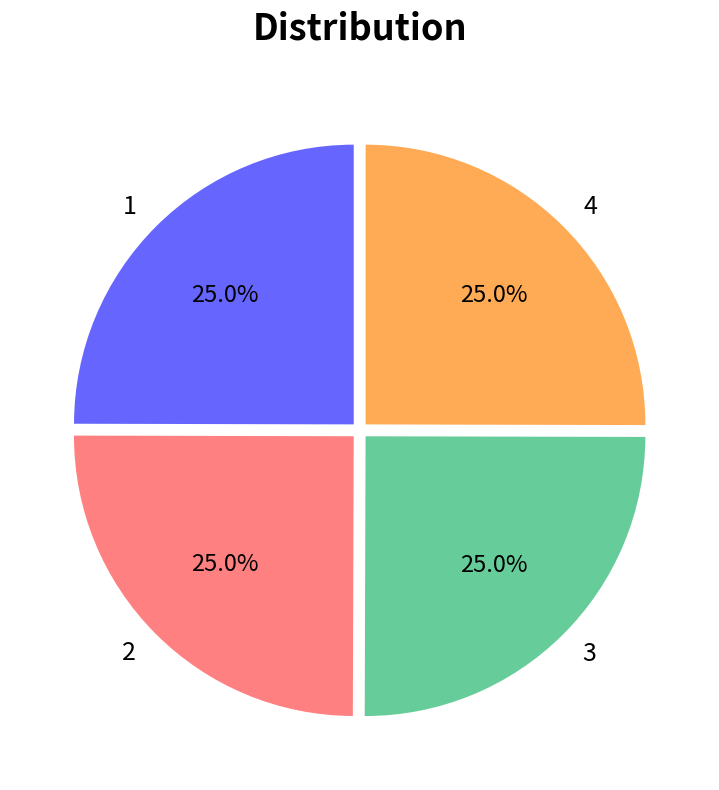

What percentage is NOT represented by 2?

75.0%